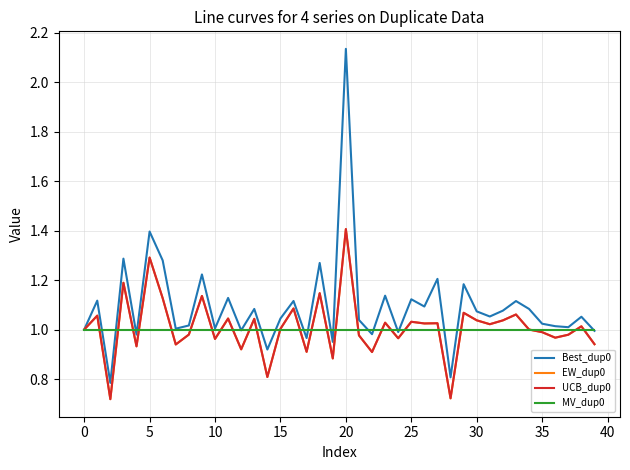

What is the maximum value for UCB_dup0?

1.4